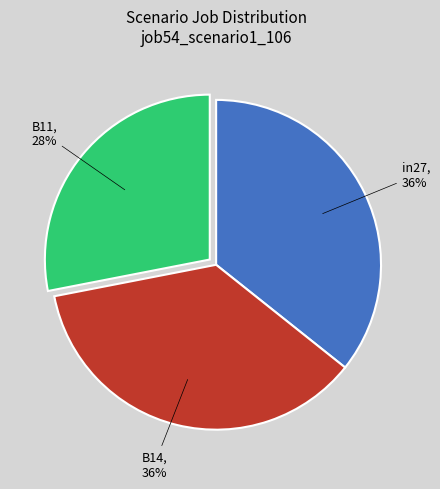

Does B14 account for over 50% of the chart?

No